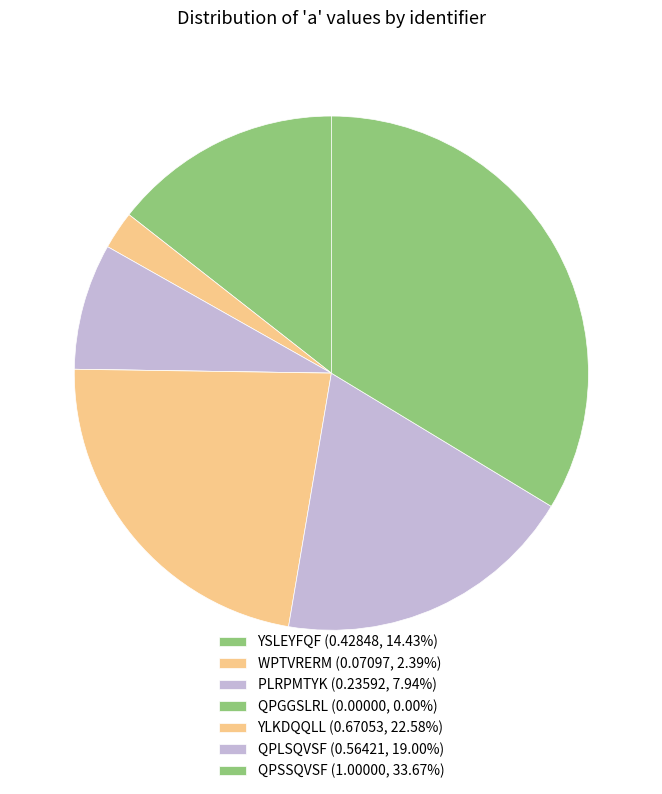

To the nearest percent, what percentage of the pie is YLKDQQLL?

23%